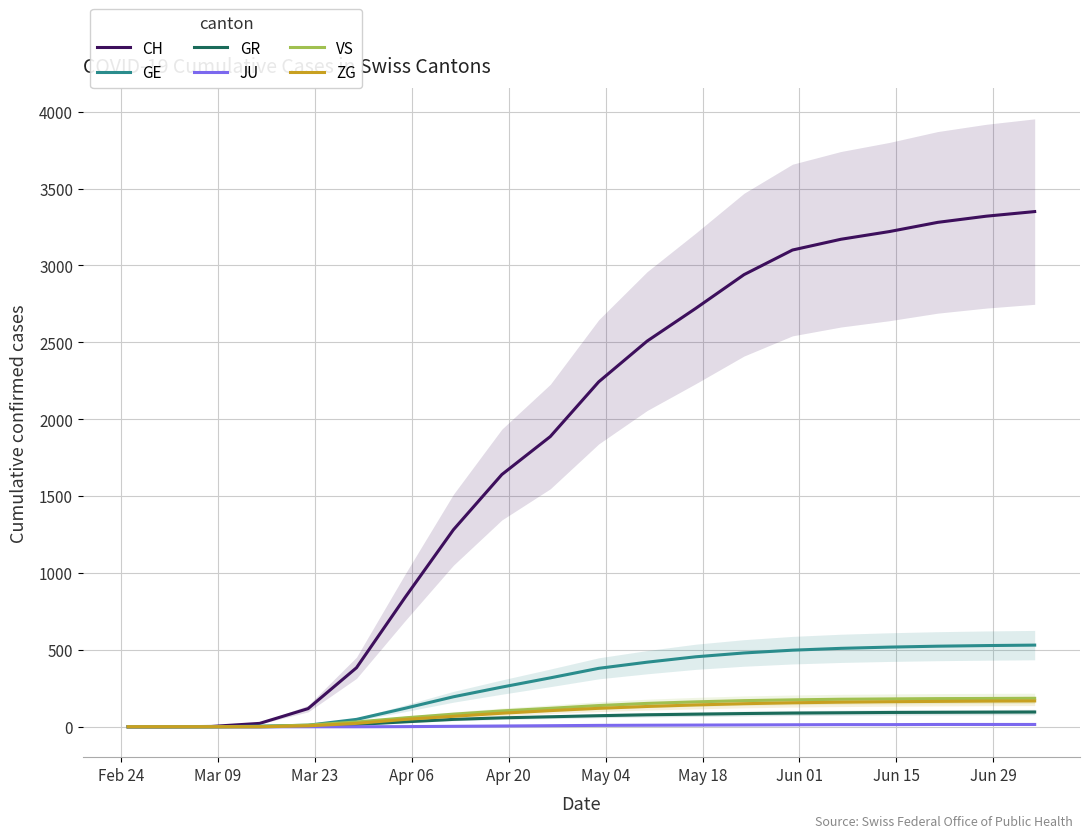

Is the value of VS at 10 greater than the value of JU at May 18?

Yes